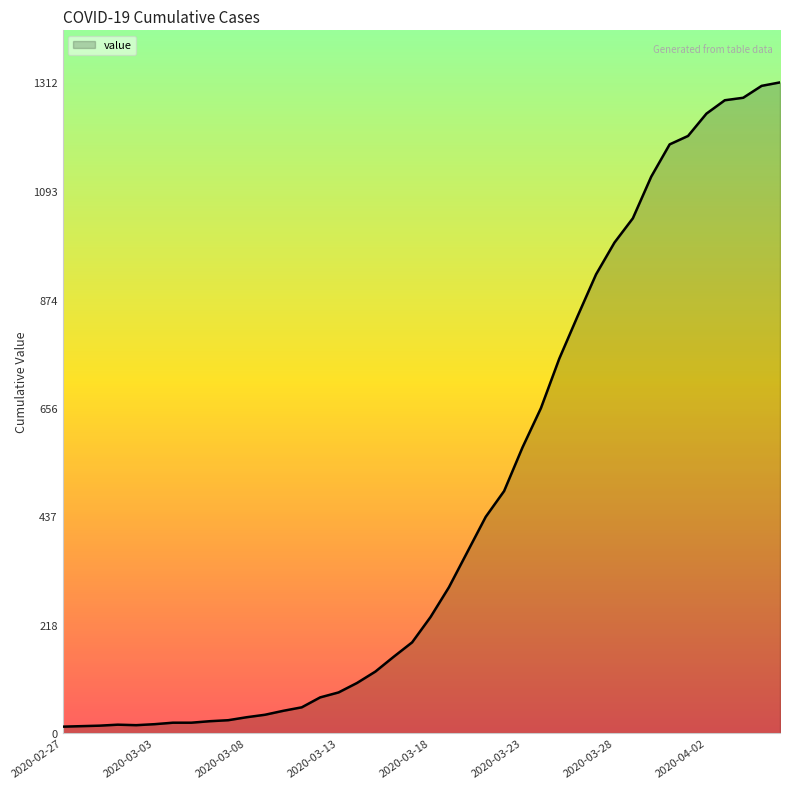

What is the greatest value displayed?

1312